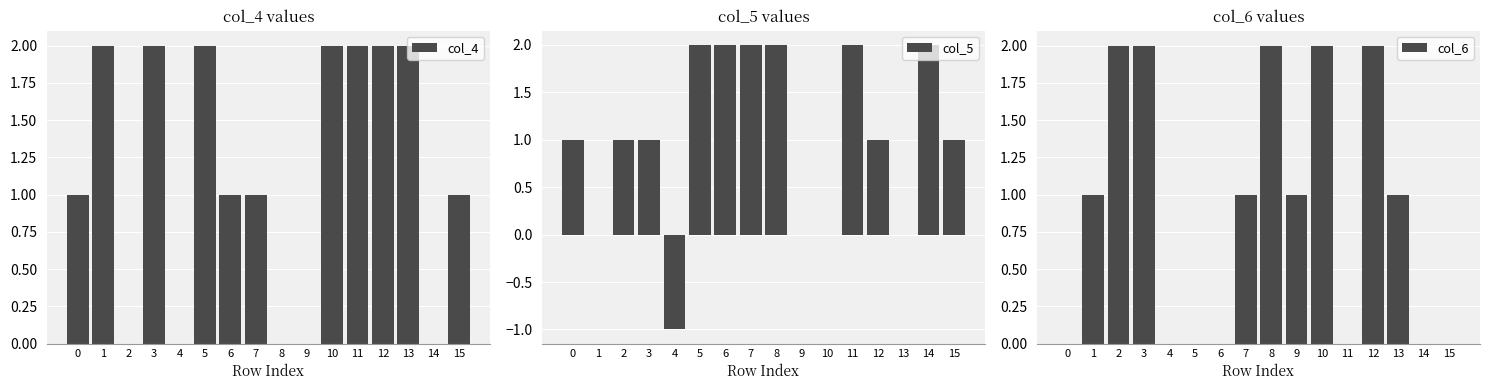

At how many categories does at least one series exceed 0?

15